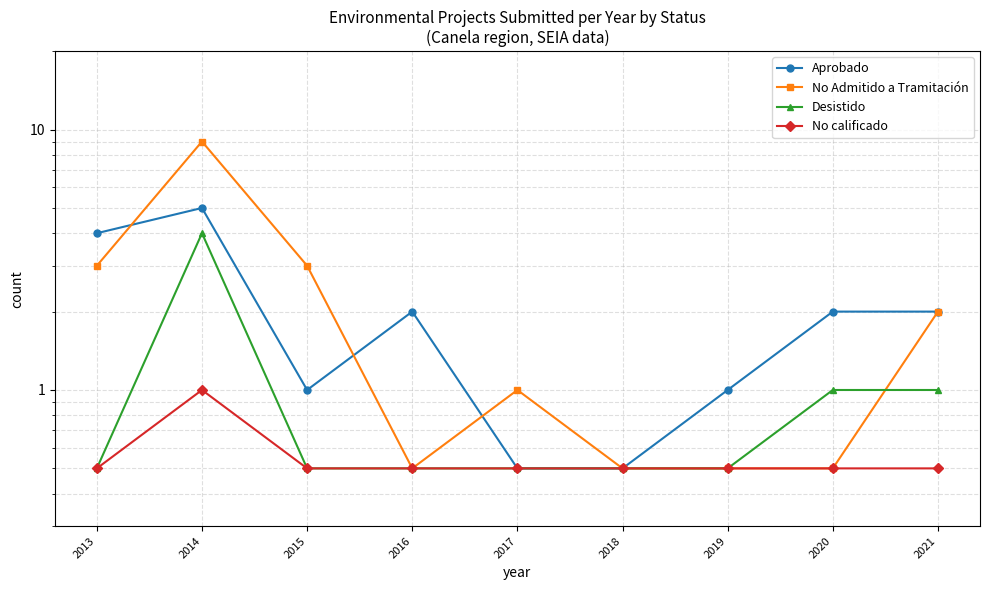

What is the value of the No Admitido a Tramitación point at the 2nd from the left?

9.0